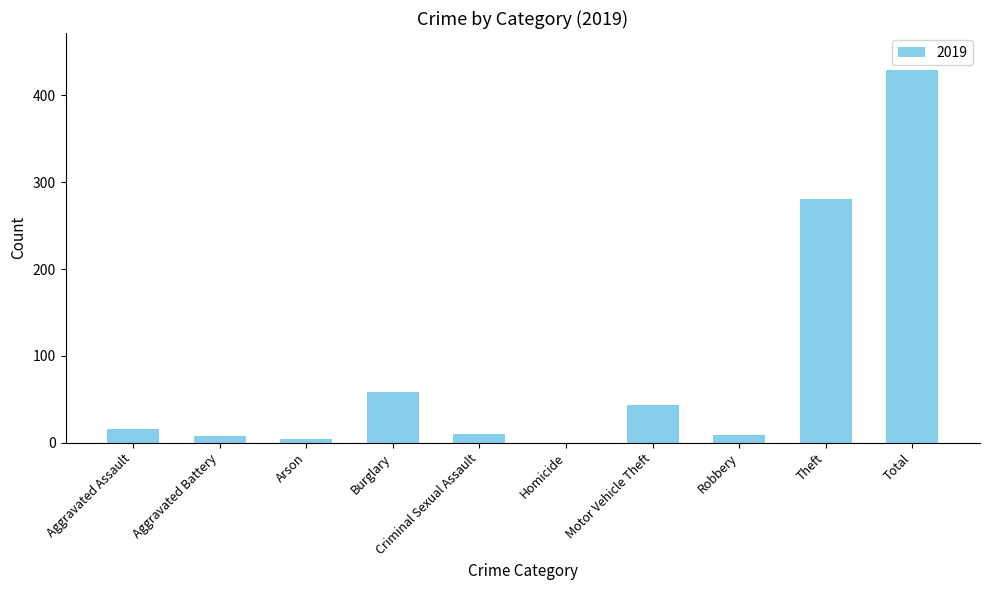

What is the sum of the values at Burglary and Total?

487